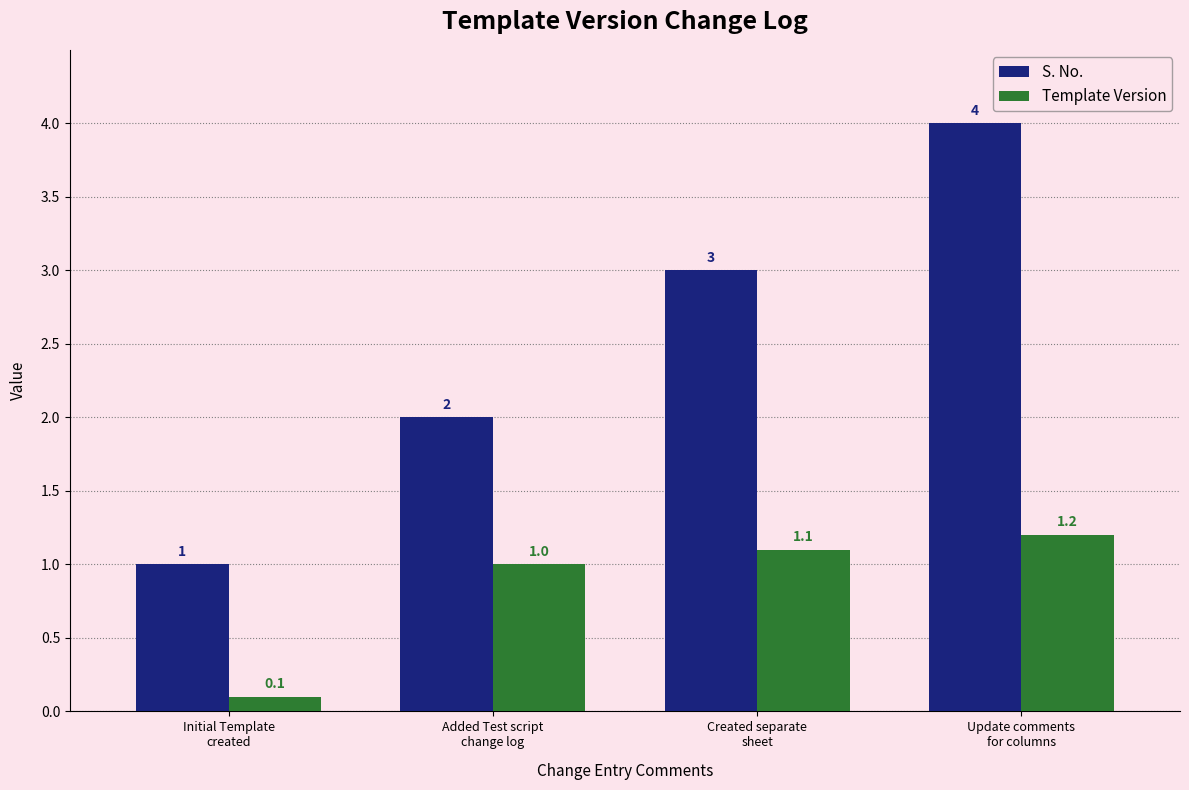

How many S. No. values are between 2 and 4?

3